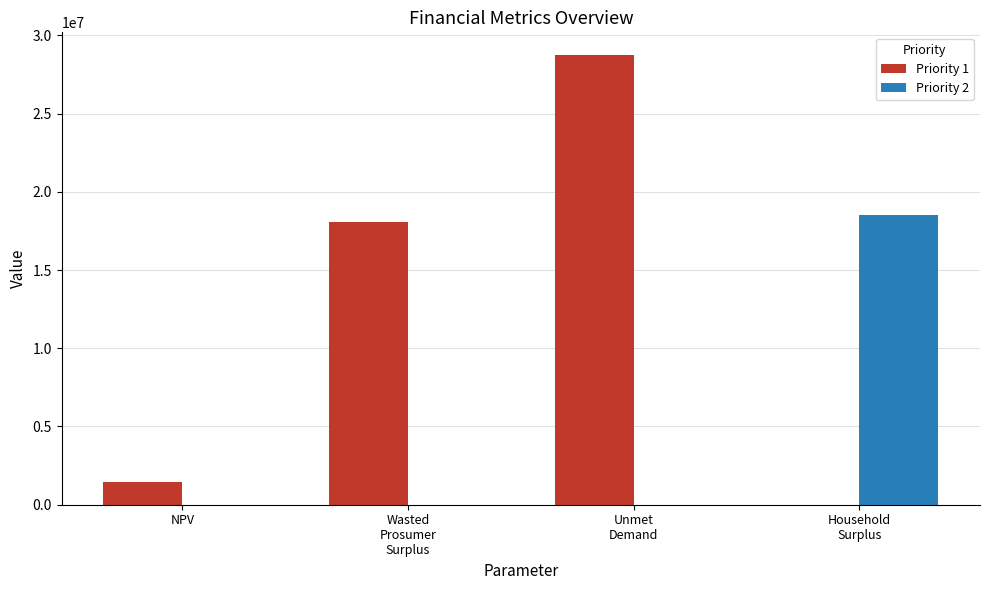

What is the highest value of the Priority 2 series?

18487547.0